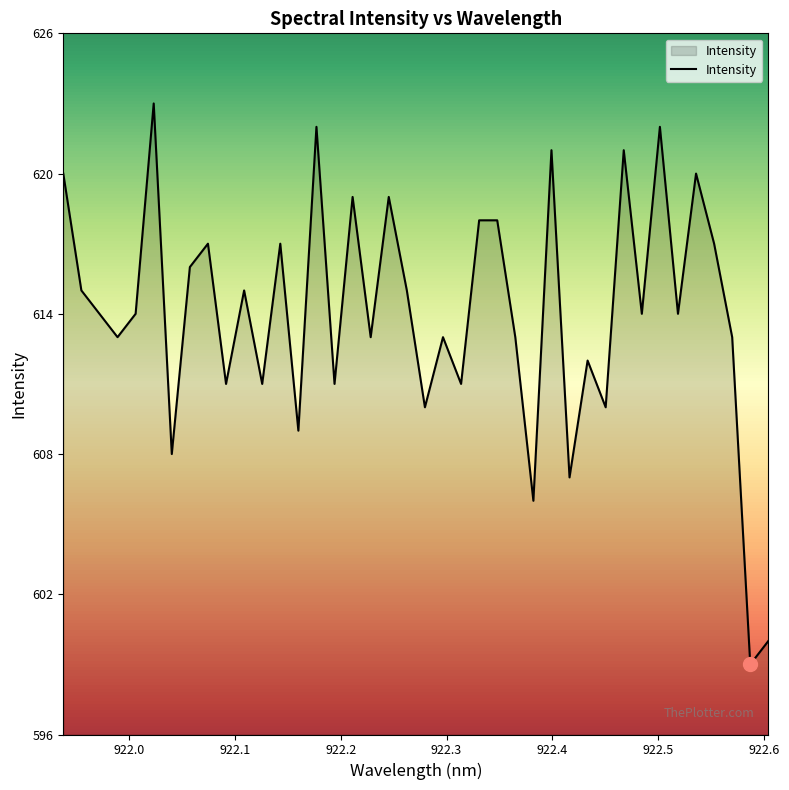

What is the greatest value displayed?

623